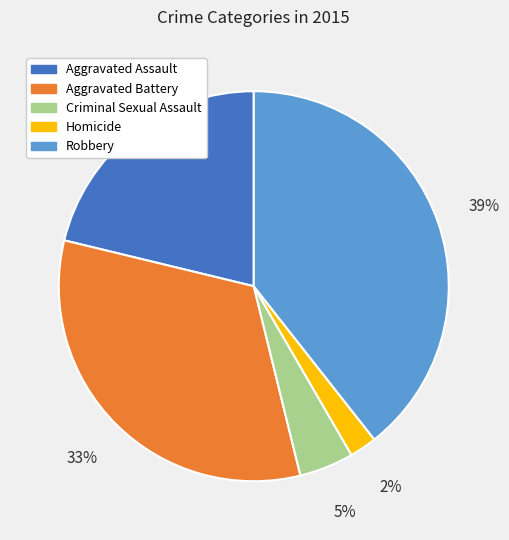

To the nearest percent, what is the average slice percentage?

20%